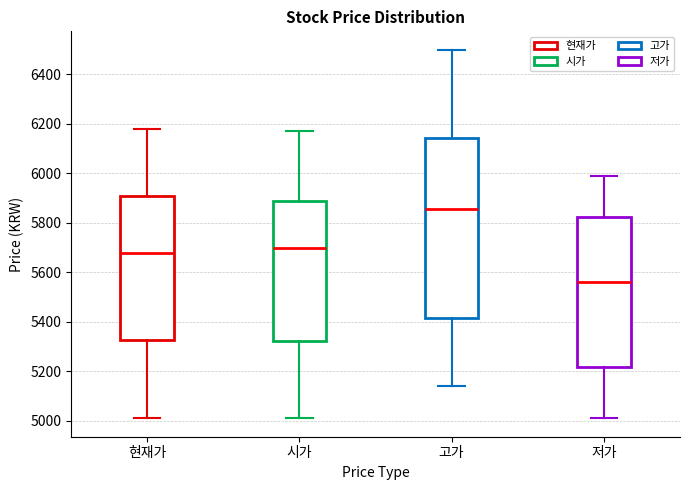

Where does the upper whisker of the box for 현재가 end on the y-axis? The values are not printed on the chart, so give them approximately, as read against the axis.

6180